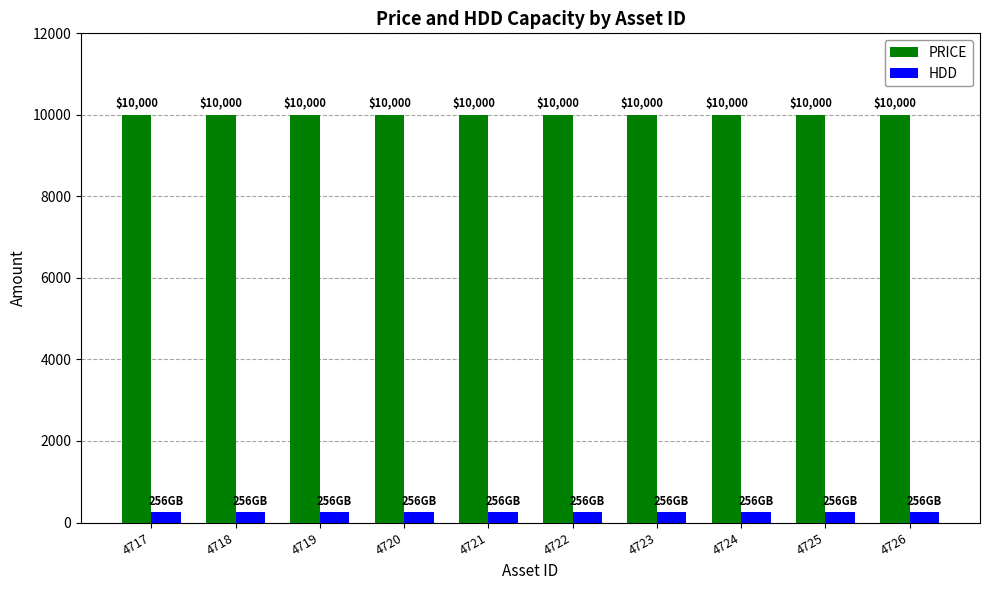

List the series in order of their peak value, highest first.

PRICE, HDD